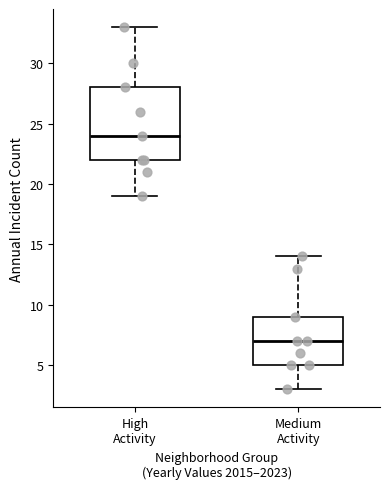

Which box's median line is the lowest?

Medium Activity